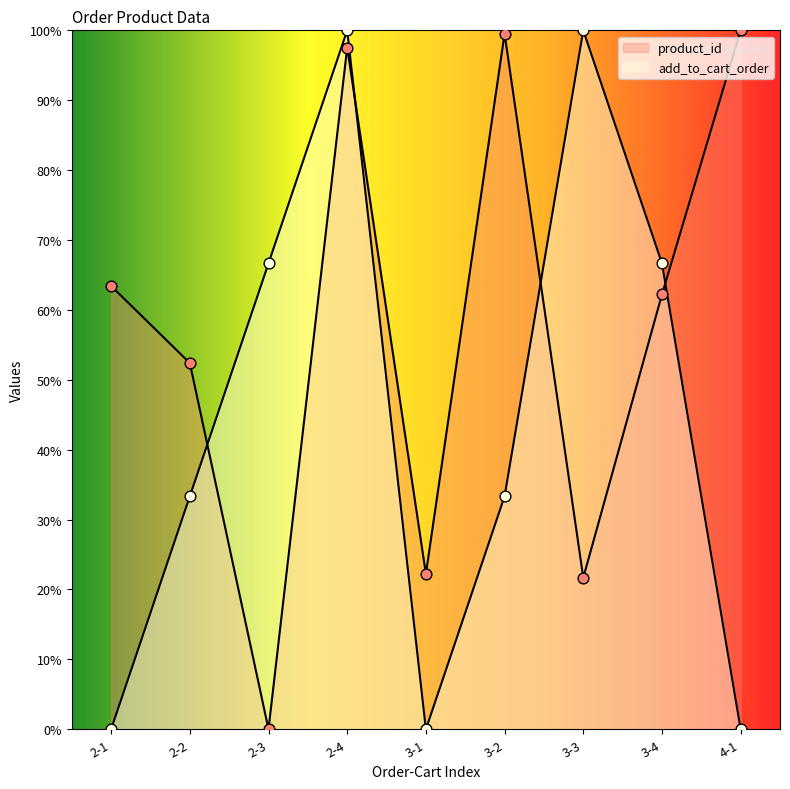

Which series contains the lowest Y value?

product_id